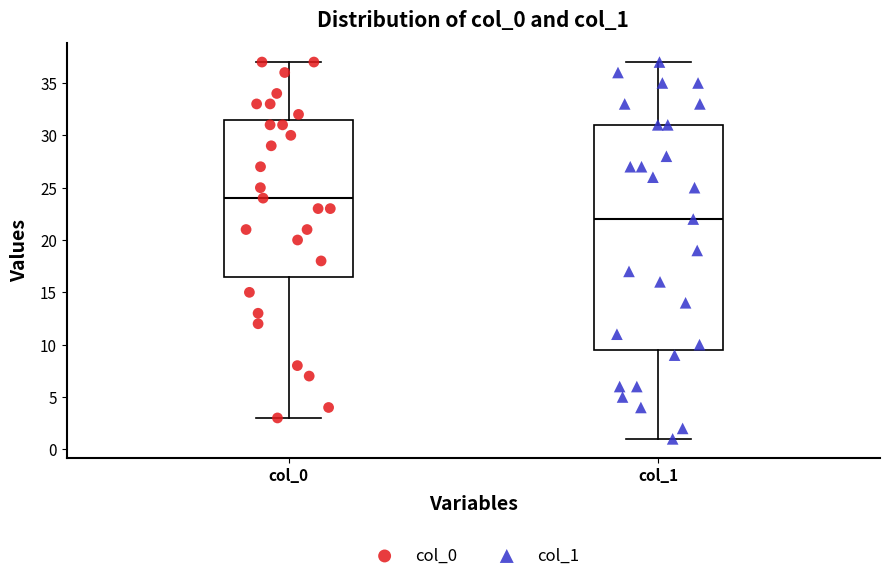

Reading left to right, transcribe this box plot: for each box, give where its median line is, the range the box spans, and where its two whiskers end, as read against the y-axis. The values are not printed on the chart, so give them approximately, as read against the axis.

col_0: median 24.0, box 16.5 to 31.5, whiskers 3.0 to 37.0
col_1: median 22.0, box 9.5 to 31.0, whiskers 1.0 to 37.0